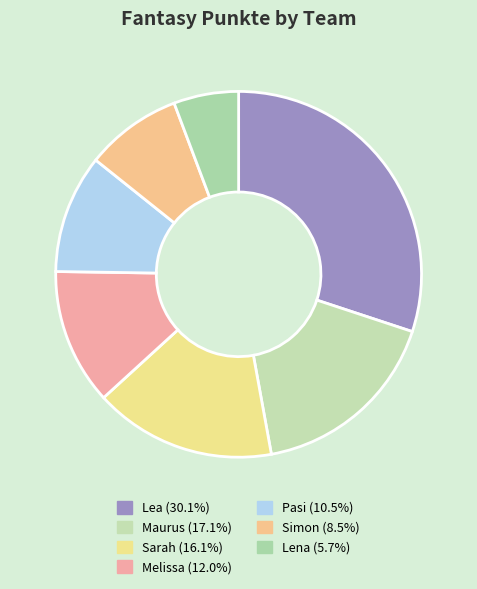

Does any single category account for the majority?

No